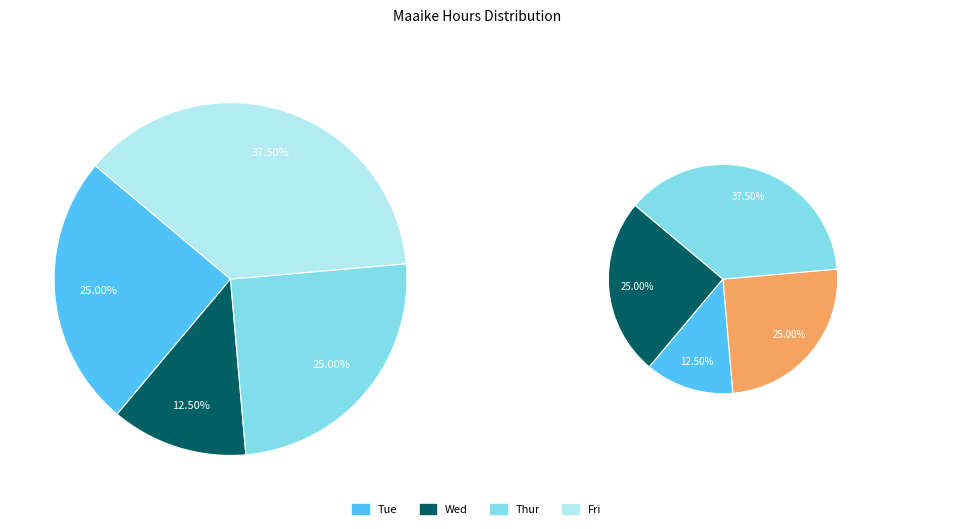

What portion of the pie excludes Thur?

75.0%